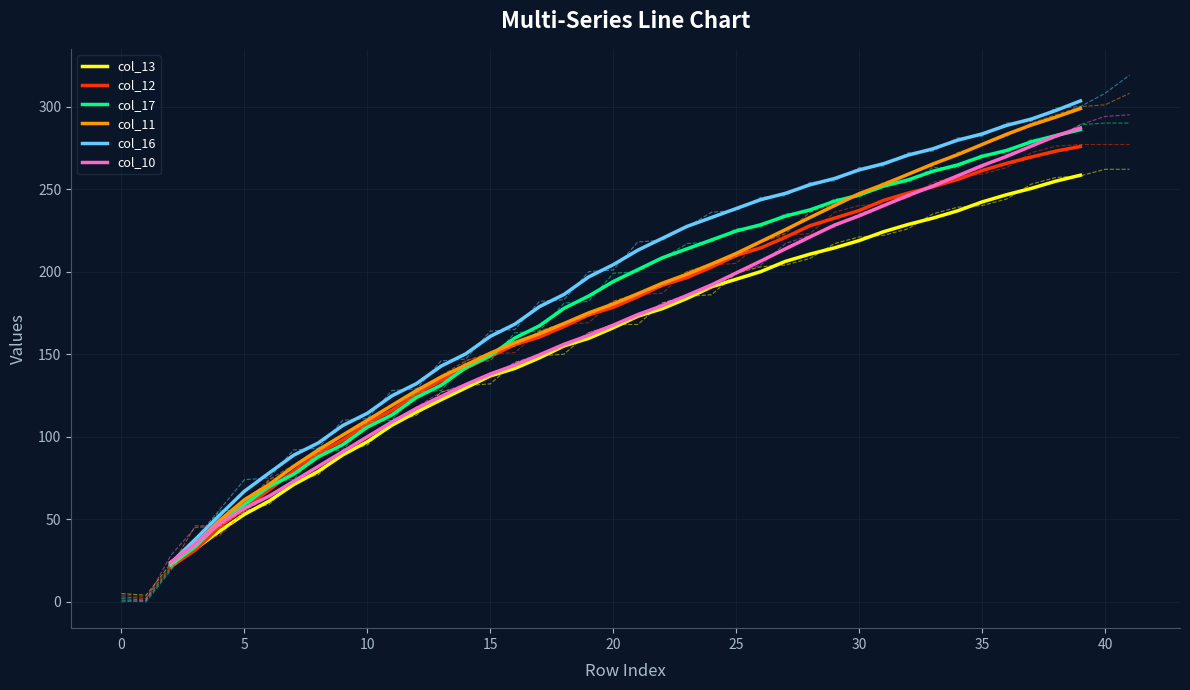

The value of col_16 at 15 is 95.2. True or false?

False